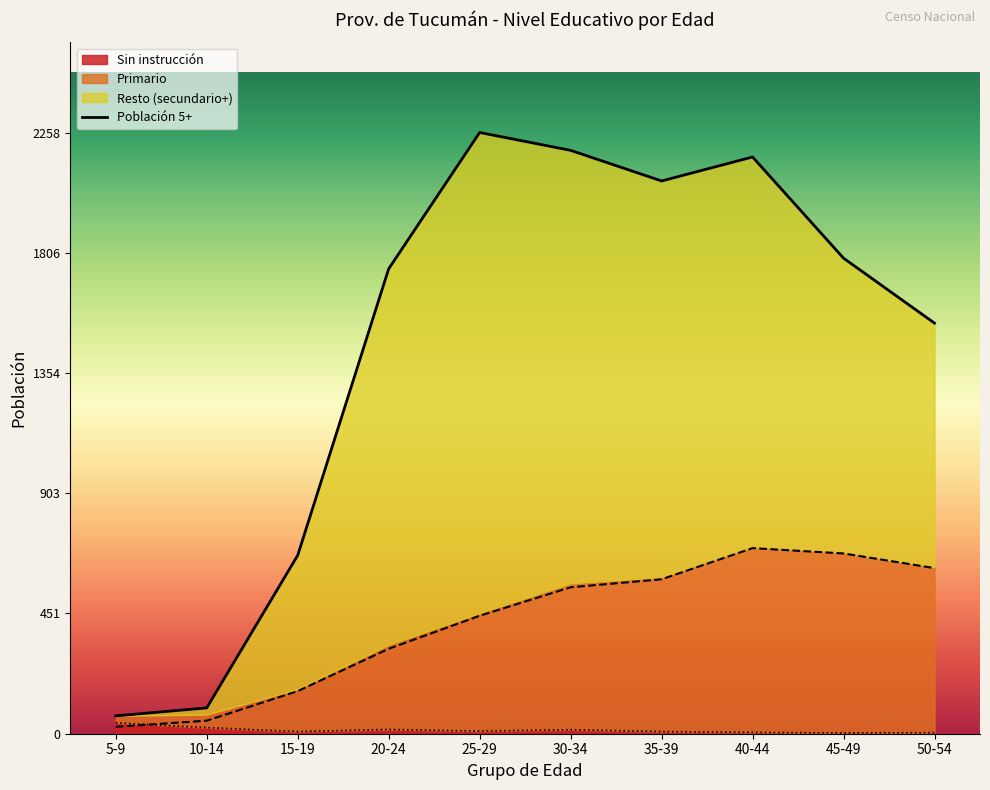

Reading right to left, transcribe all the data shown in this chart.

1542	1786	2166	2076	2191	2258	1746	670	97	67